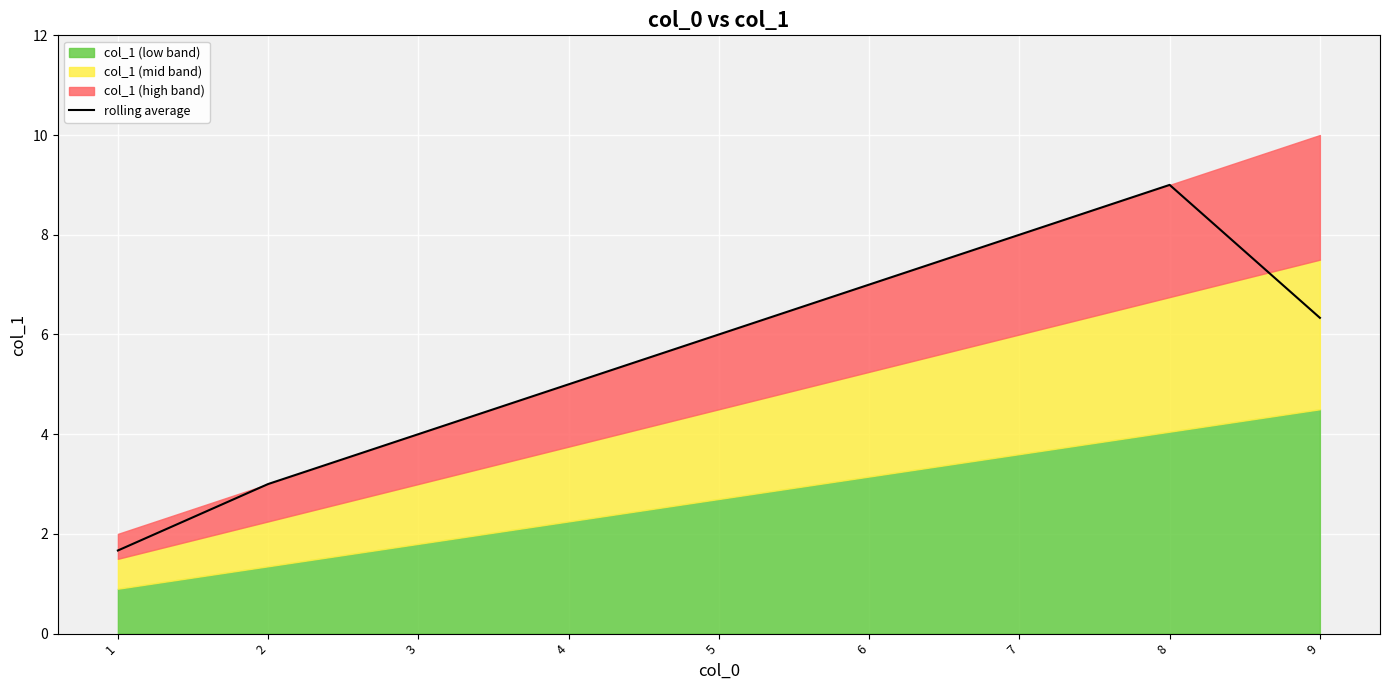

Rank the categories by value from highest to lowest.

8, 7, 6, 9, 5, 4, 3, 2, 1